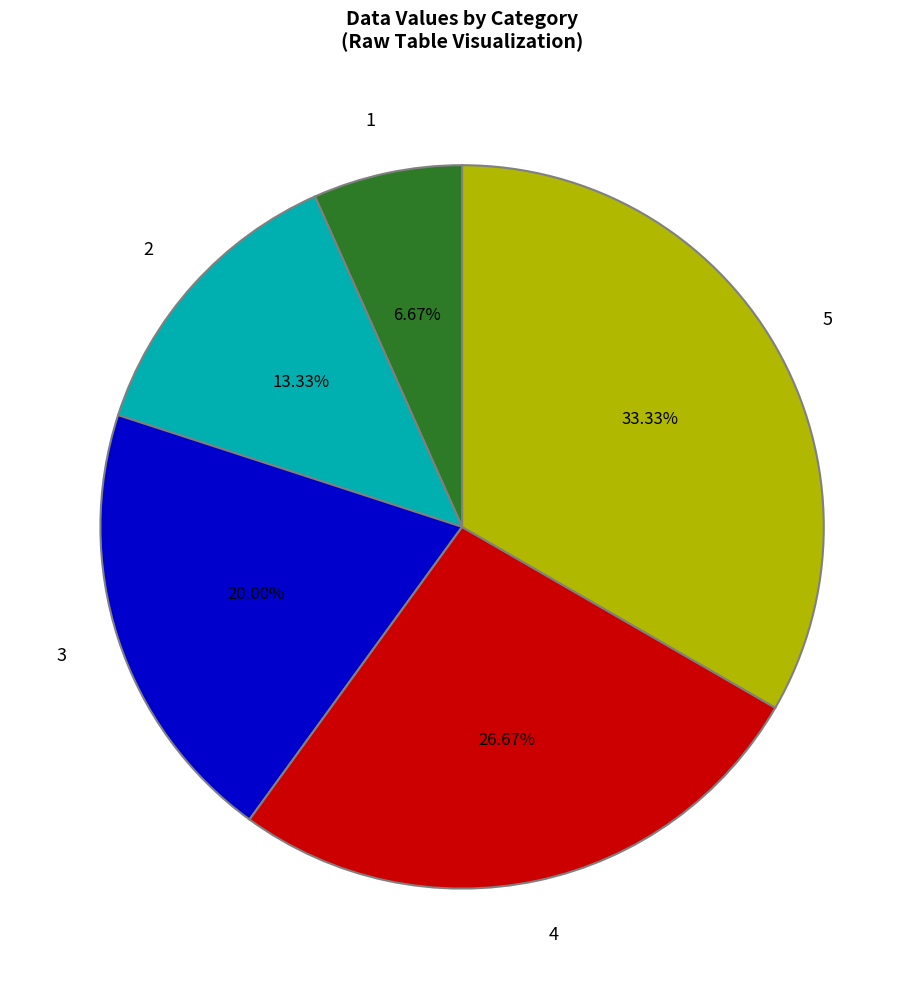

The 2 slice represents 24% of the pie. True or false?

False